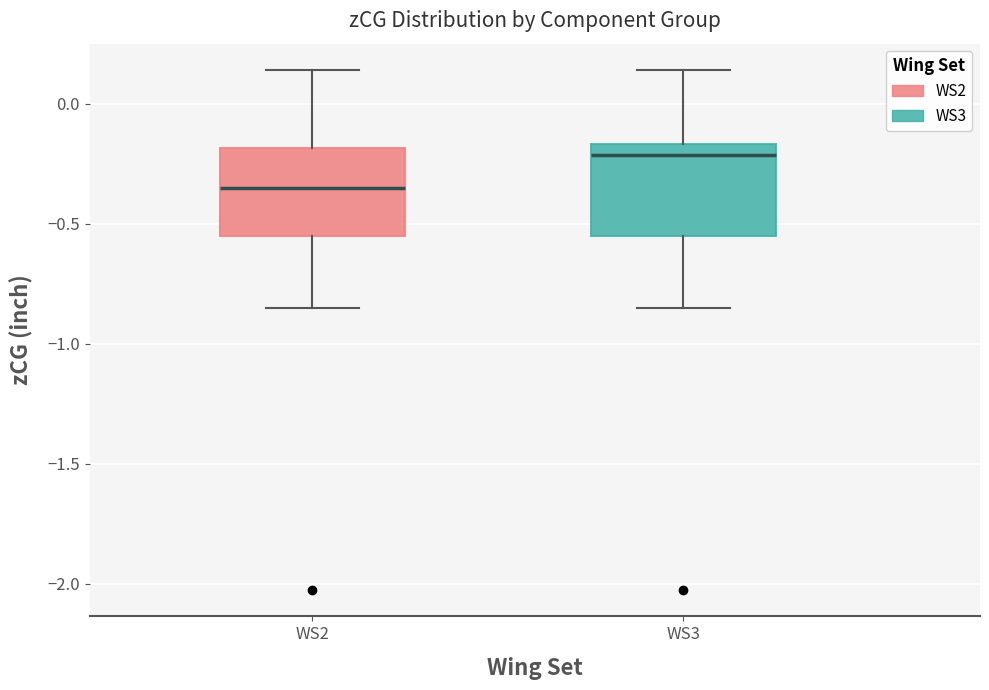

Reading left to right, read every box against the y-axis: the position of its median line, the range the box covers, and the ends of its whiskers. The values are not printed on the chart, so give them approximately, as read against the axis.

WS2: median -0.35, box -0.55 to -0.20, whiskers -0.85 to 0.15
WS3: median -0.20, box -0.55 to -0.15, whiskers -0.85 to 0.15